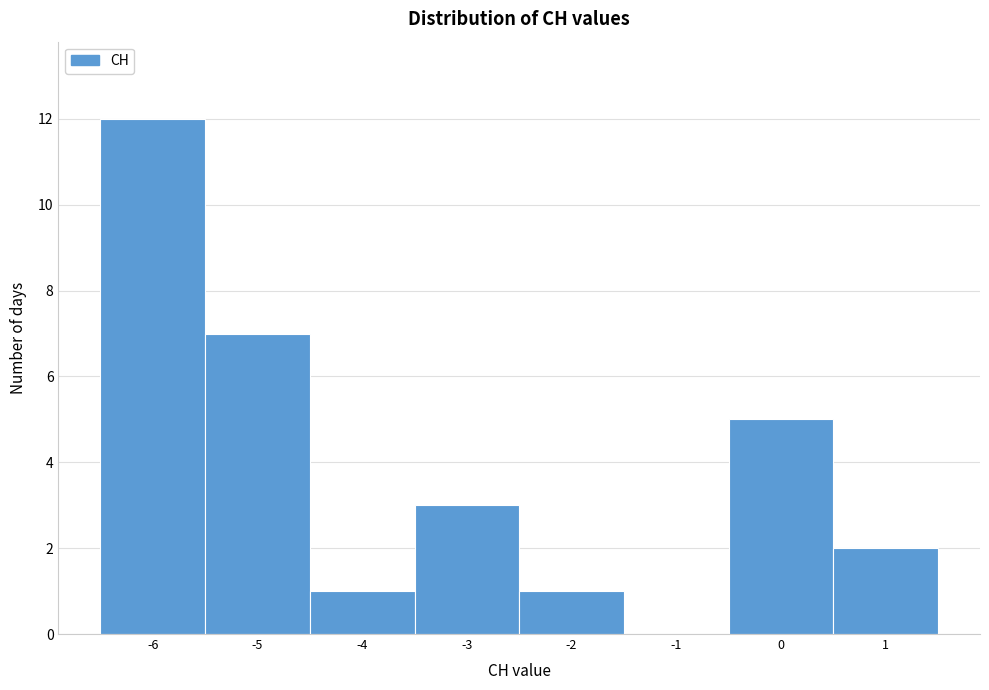

Reading left to right, transcribe this chart: for each bar, give the range it covers on the x-axis and its height. The values are not printed on the chart, so give them approximately, as read against the axis.

-6.5 to -5.5: 12
-5.5 to -4.5: 7
-4.5 to -3.5: 1
-3.5 to -2.5: 3
-2.5 to -1.5: 1
-1.5 to -0.5: 0
-0.5 to 0.5: 5
0.5 to 1.5: 2